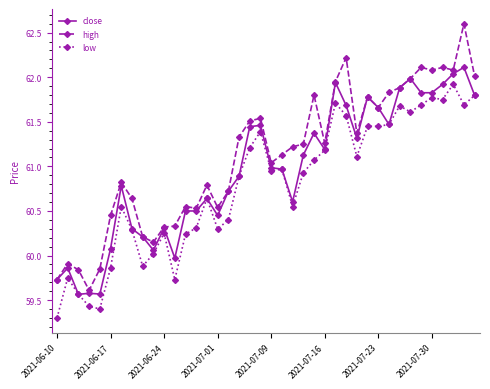

True or false: low and high cross at least once.

False